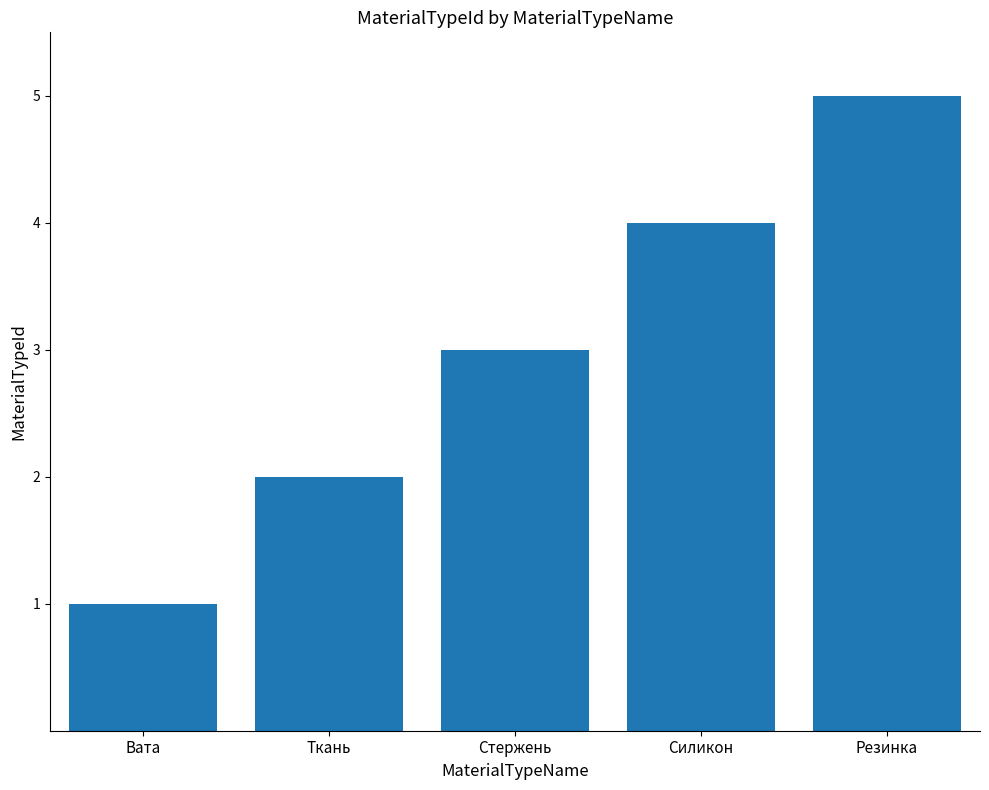

List the labels in order of value, smallest first.

Вата, Ткань, Стержень, Силикон, Резинка